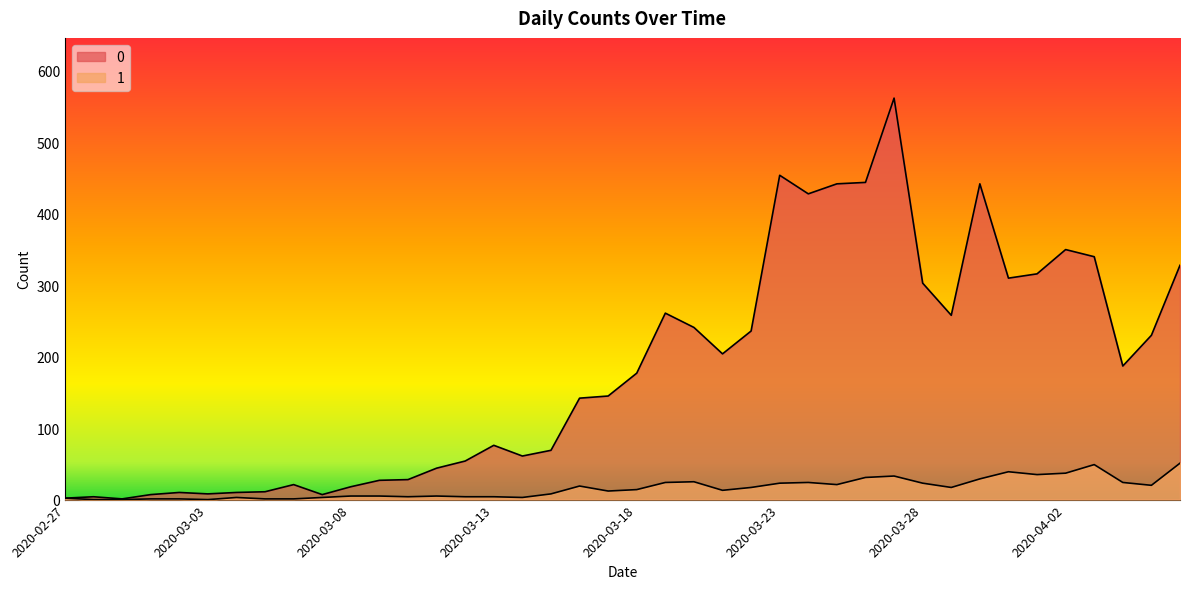

What is the label of the 32nd point from the left?

2020-03-29